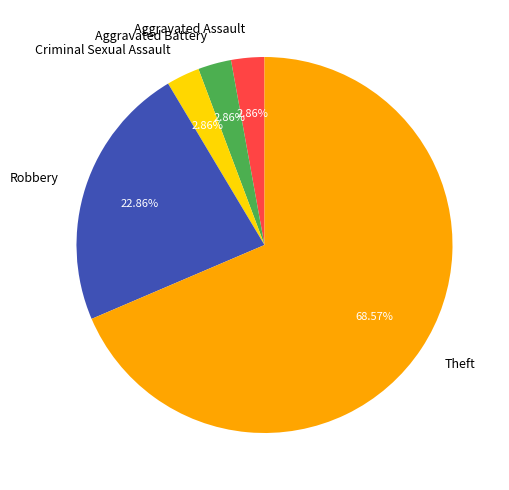

What is the ratio of the value at Theft to the value at Criminal Sexual Assault?

24.0